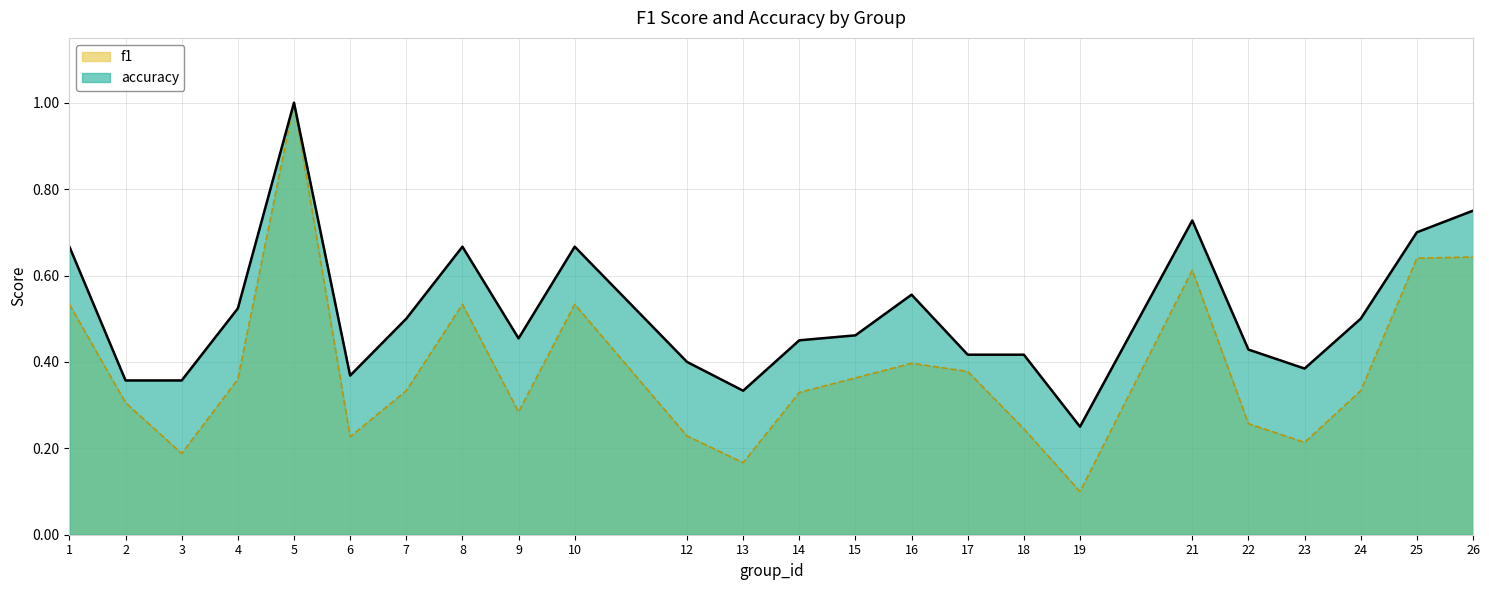

What is the total value across all series at 7?

0.8